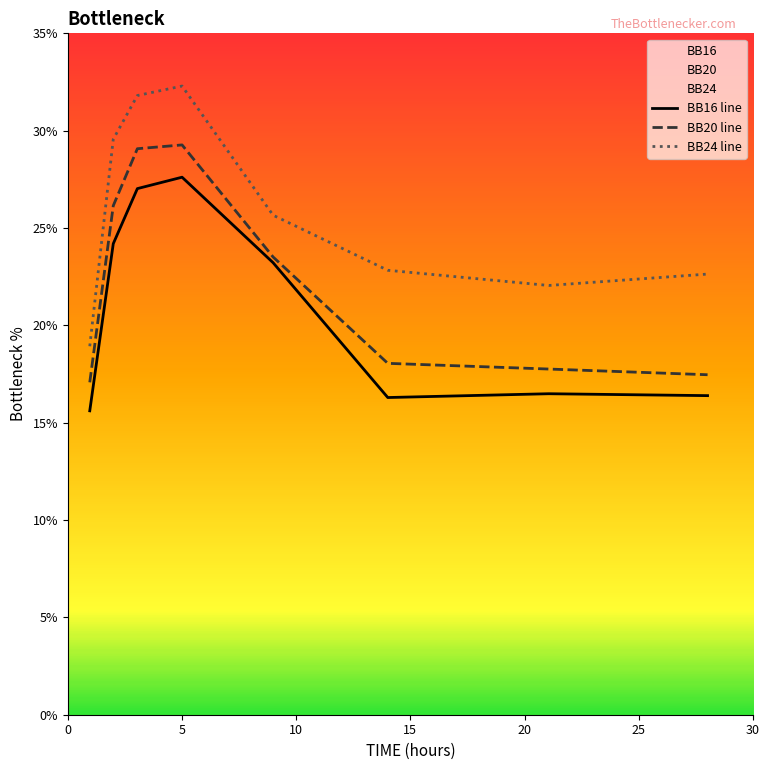

True or false: BB20 line and BB24 line cross at least once.

False